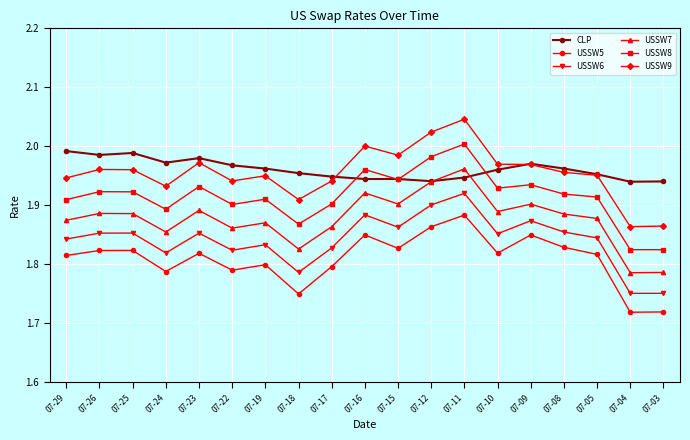

Is it true that USSW7 equals 1.9 at 07-12?

True